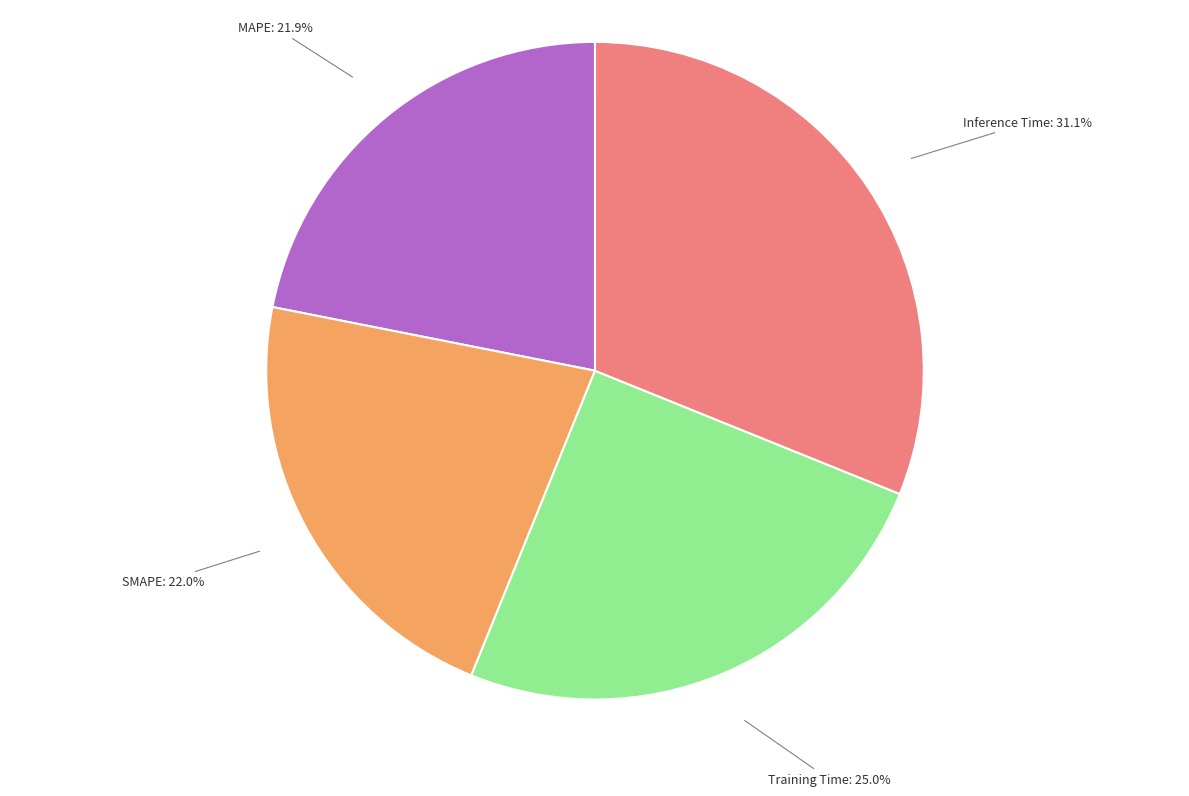

To the nearest percent, what is the combined percentage of SMAPE and Inference Time?

53%